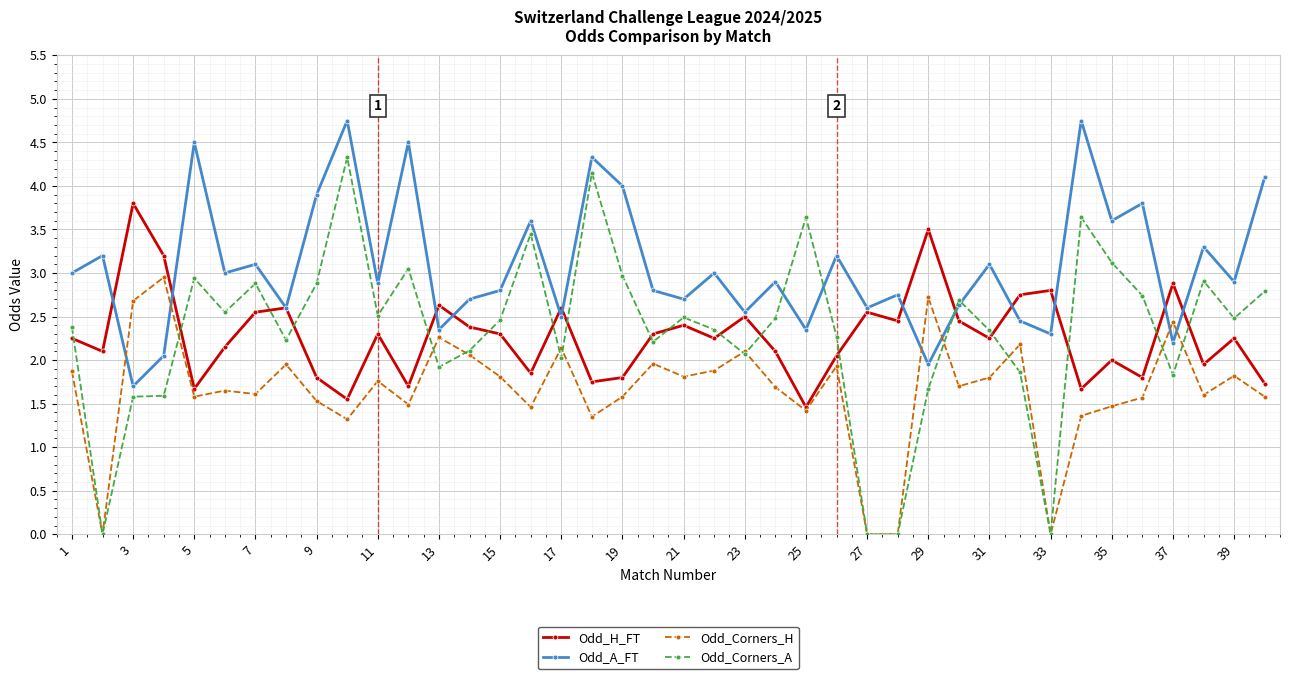

How many data points does each series have?

40